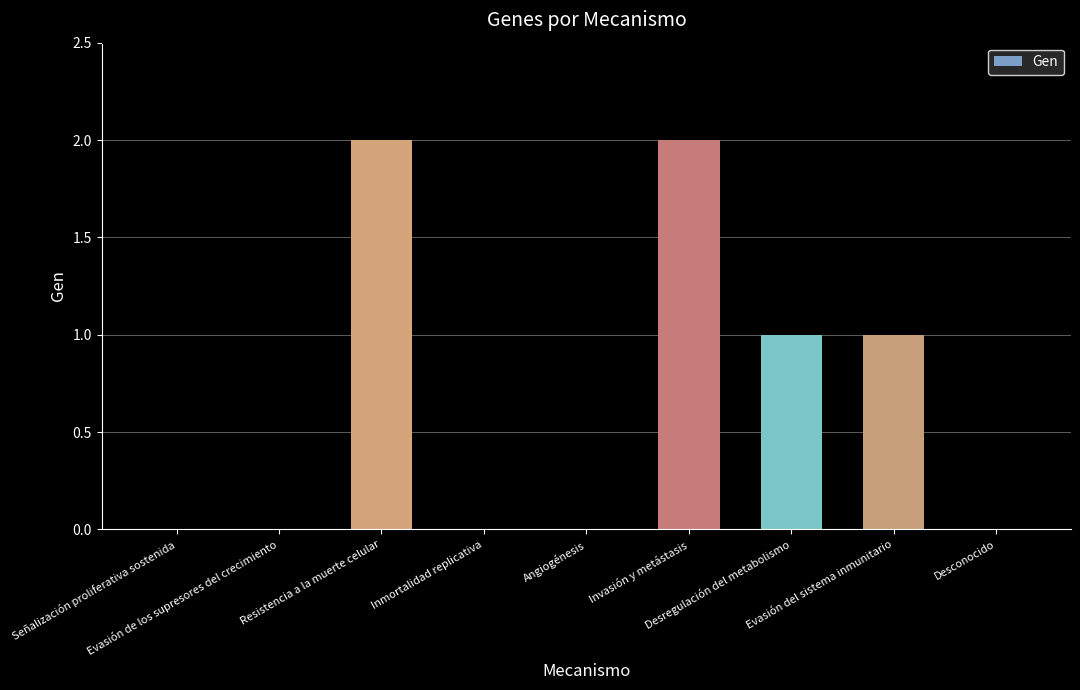

What is the sum of the values at Evasión de los supresores del crecimiento and Desregulación del metabolismo?

1